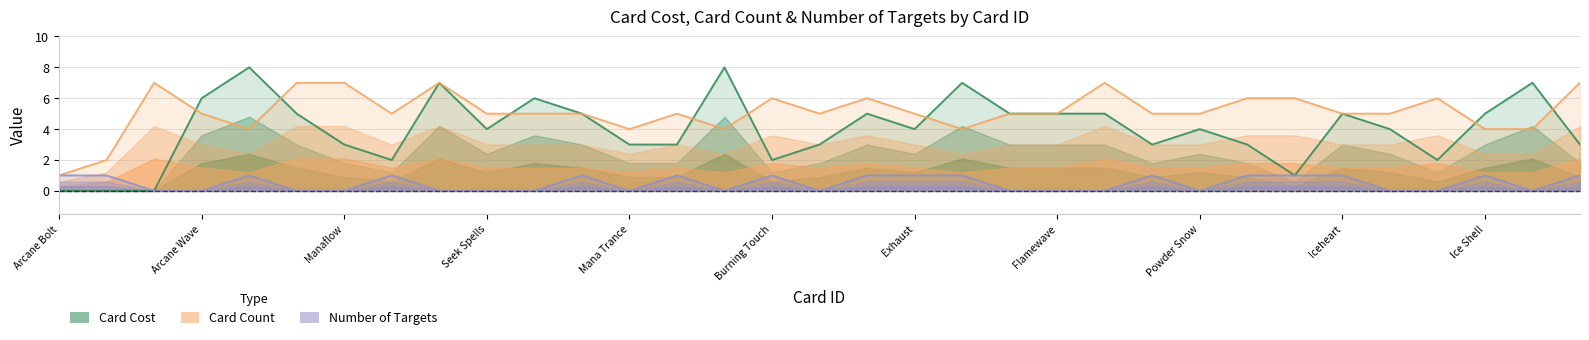

How many lines are shown in the chart?

3